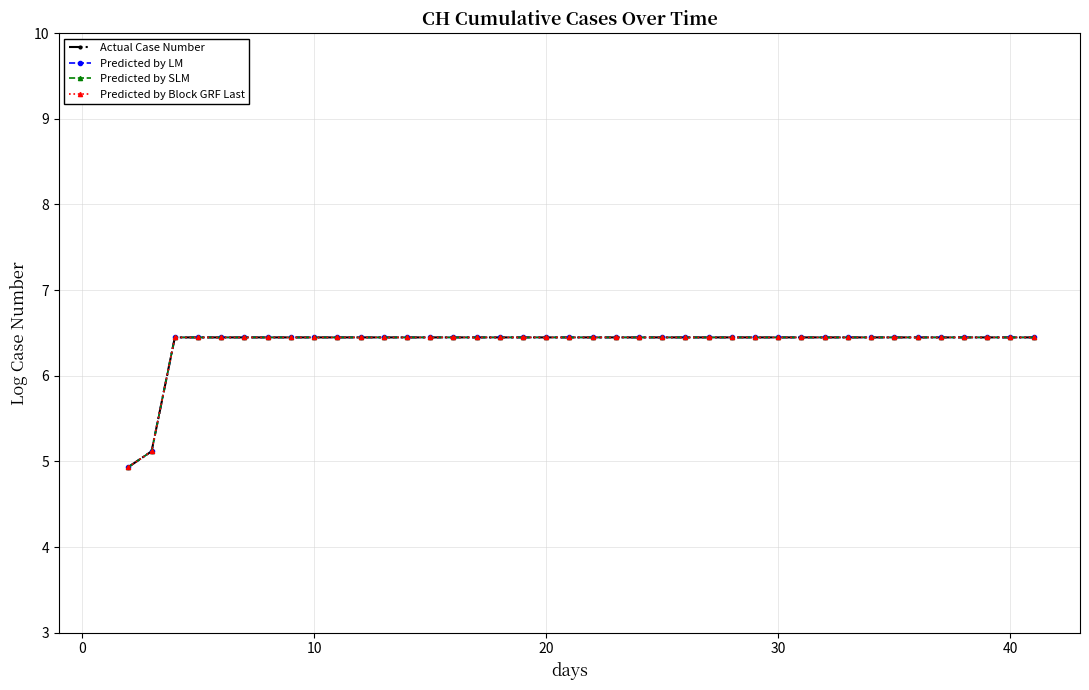

Is this an area chart (filled region under the line)?

No